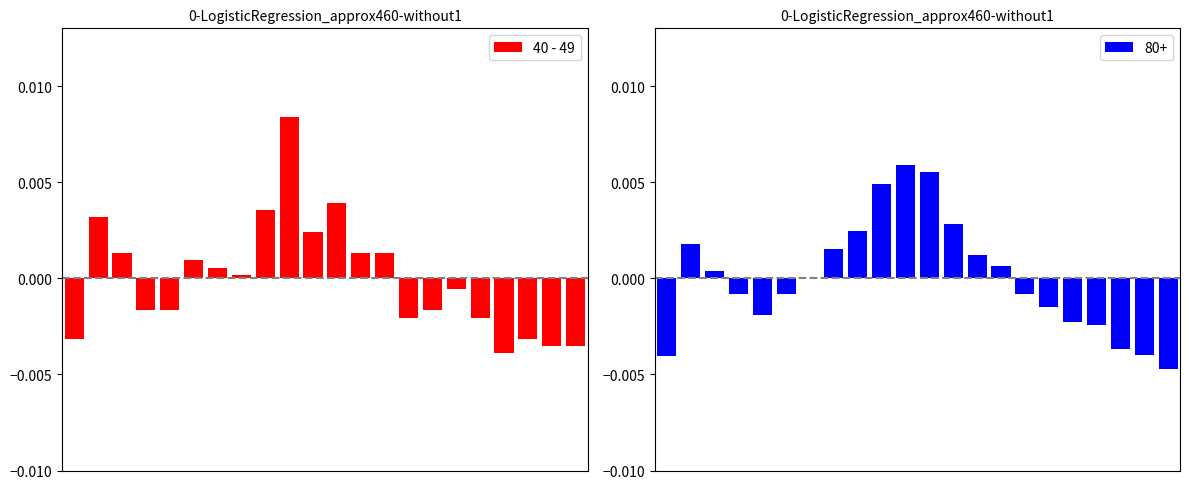

True or false: the data shows -0.0 at 14.

False